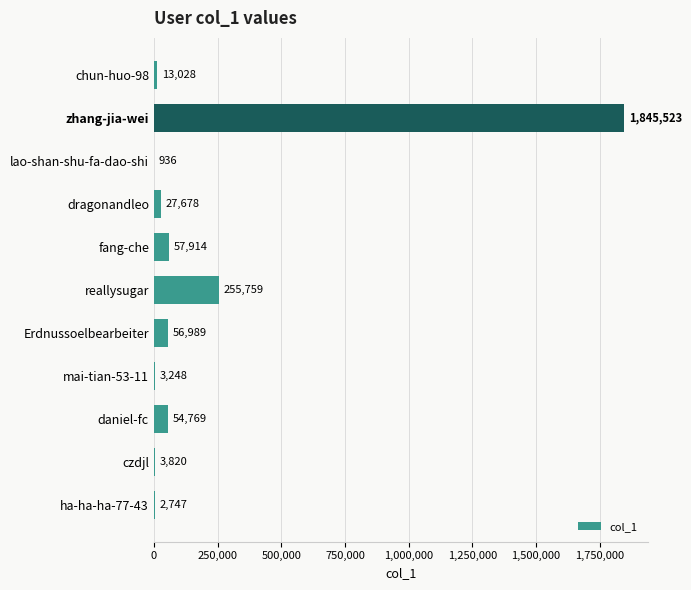

True or false: the data shows 3820 at czdjl.

True